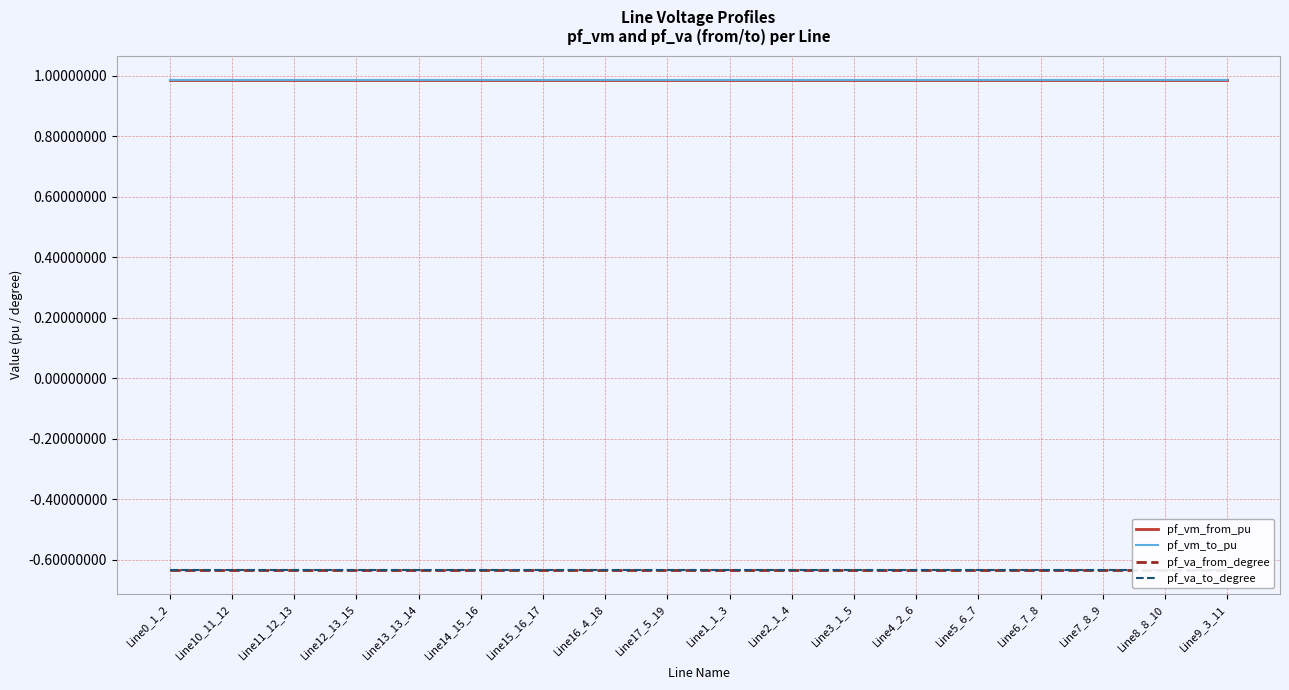

Reading right to left, transcribe all the data shown in this chart.

pf_vm_from_pu: 1.0	1.0	1.0	1.0	1.0	1.0	1.0	1.0	1.0	1.0	1.0	1.0	1.0	1.0	1.0	1.0	1.0	1.0
pf_vm_to_pu: 1.0	1.0	1.0	1.0	1.0	1.0	1.0	1.0	1.0	1.0	1.0	1.0	1.0	1.0	1.0	1.0	1.0	1.0
pf_va_from_degree: -0.6	-0.6	-0.6	-0.6	-0.6	-0.6	-0.6	-0.6	-0.6	-0.6	-0.6	-0.6	-0.6	-0.6	-0.6	-0.6	-0.6	-0.6
pf_va_to_degree: -0.6	-0.6	-0.6	-0.6	-0.6	-0.6	-0.6	-0.6	-0.6	-0.6	-0.6	-0.6	-0.6	-0.6	-0.6	-0.6	-0.6	-0.6